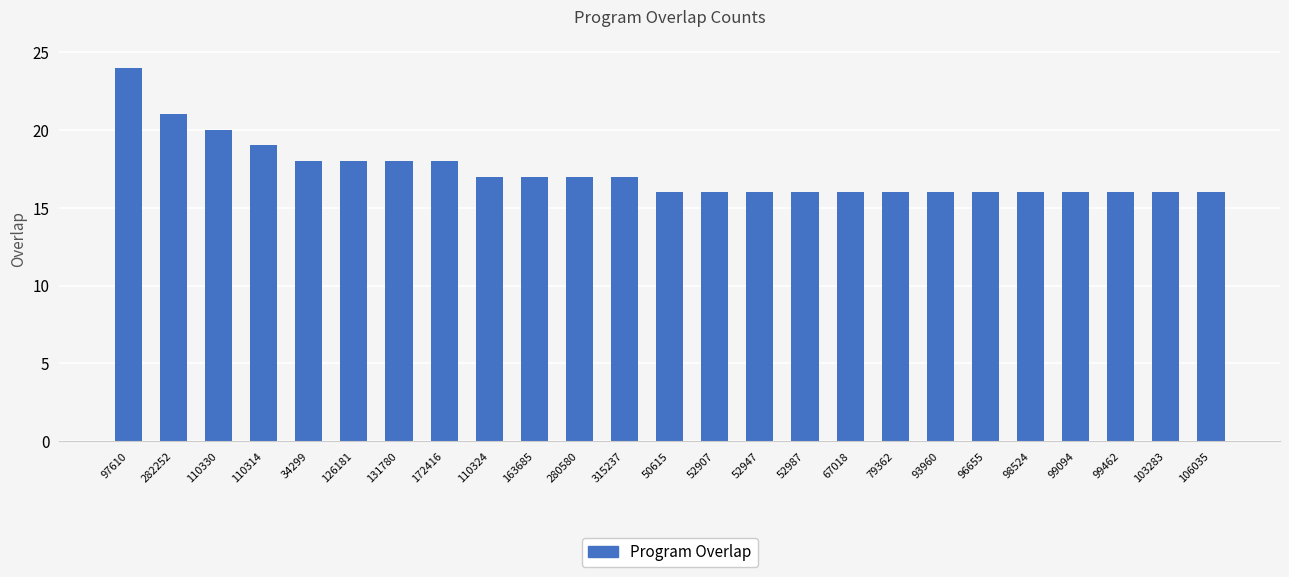

The chart shows a value of 16 at 99462. True or false?

True